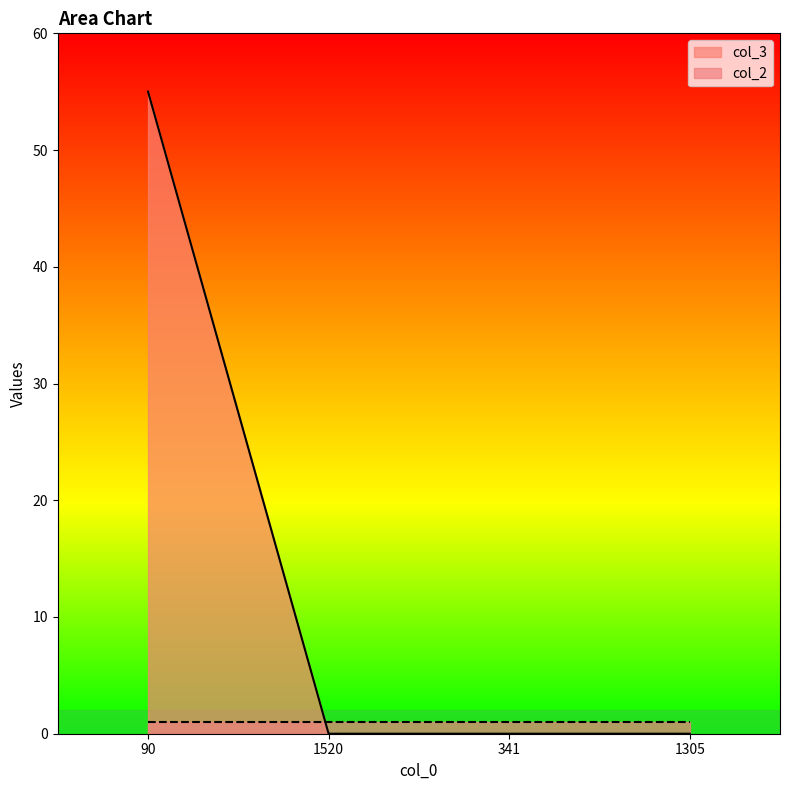

Which label corresponds to the smallest value in the chart?

1520